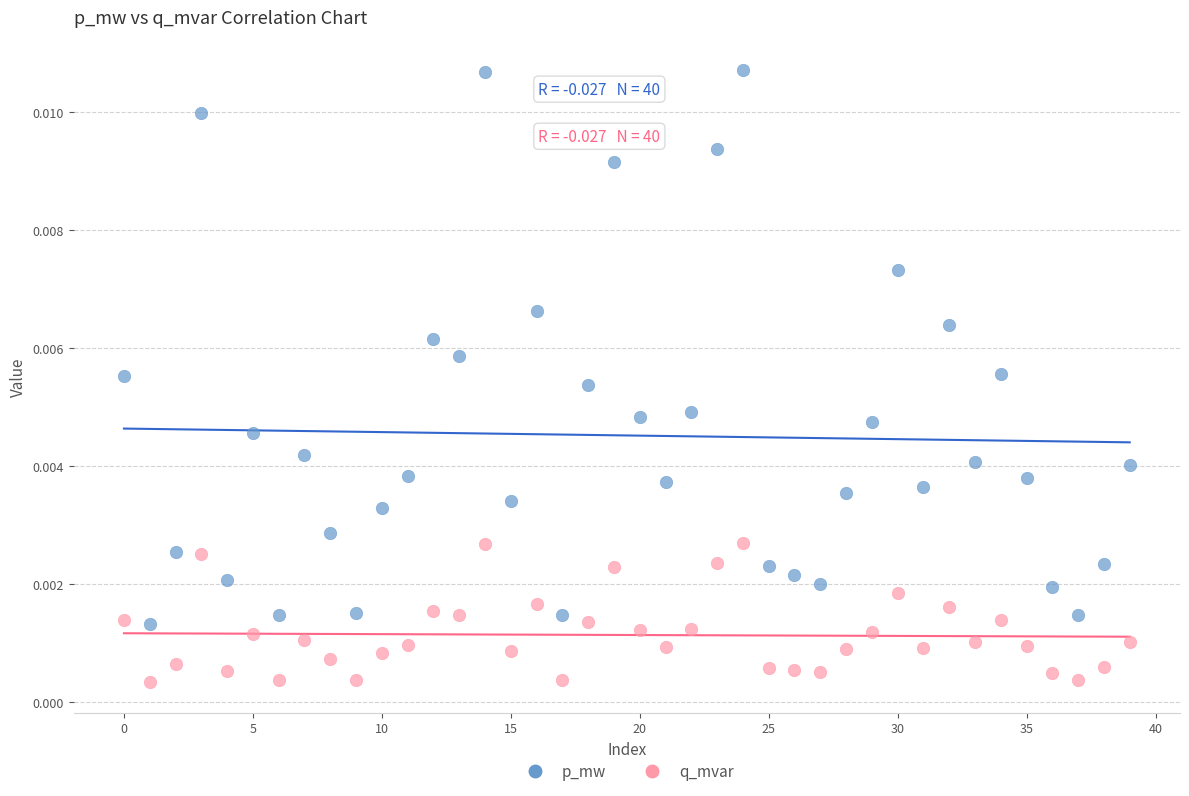

Which series has the largest Y range (max minus min)?

p_mw